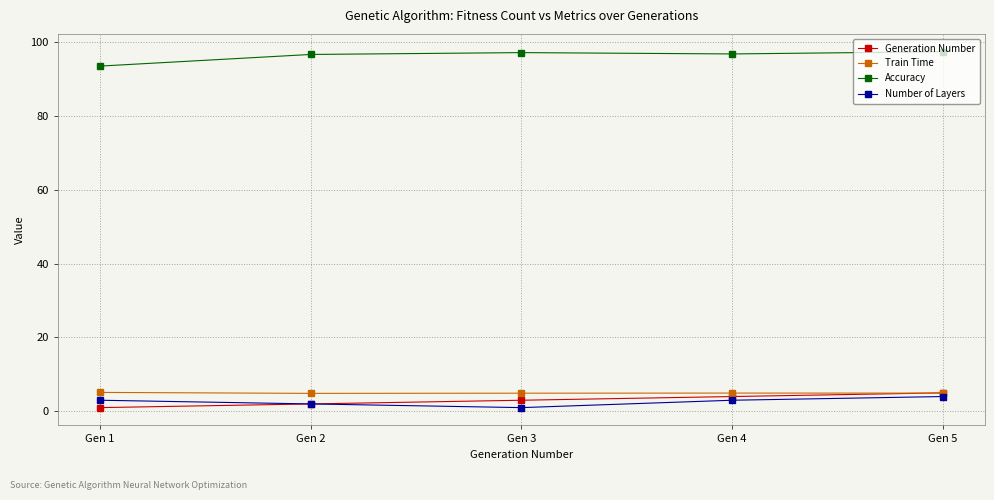

What are all the series names shown in the legend?

Generation Number, Train Time, Accuracy, Number of Layers